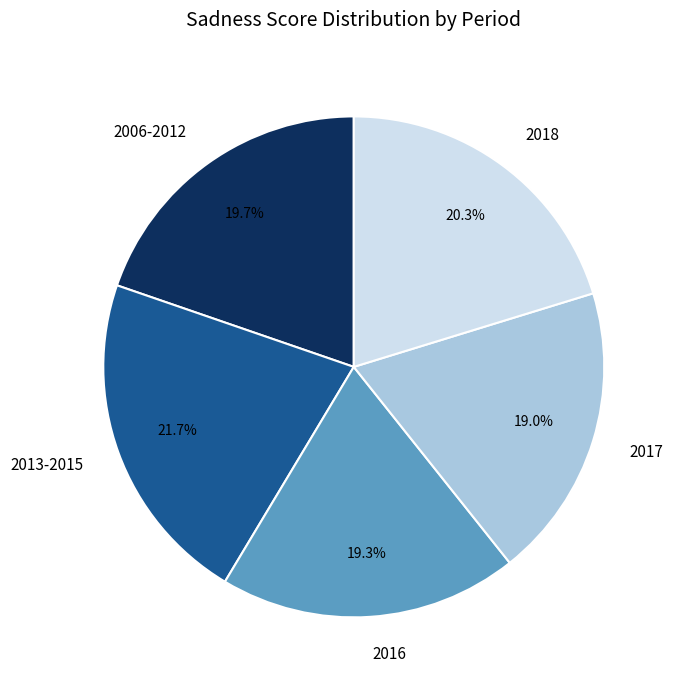

To the nearest percent, what is the difference between the 2006-2012 and 2013-2015 slice percentages?

2%